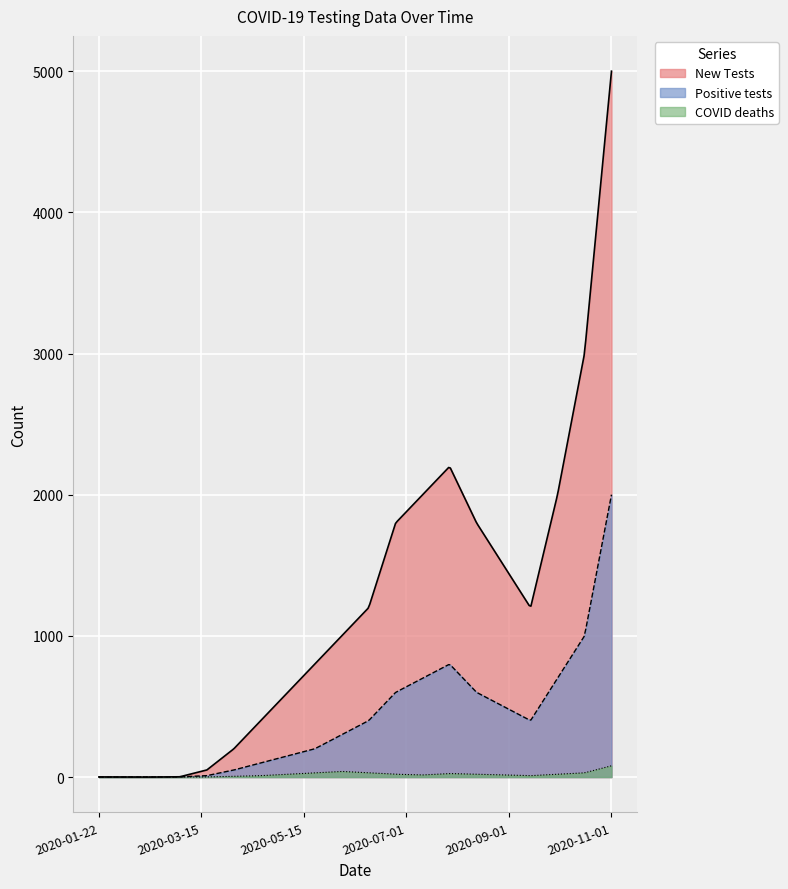

What are all the series names shown in the legend?

New Tests, Positive tests, COVID deaths